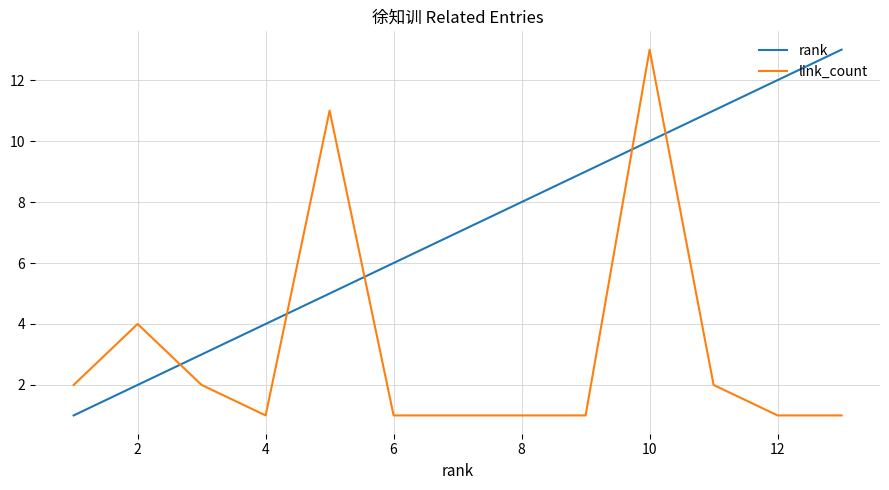

True or false: link_count and rank intersect in this chart.

True